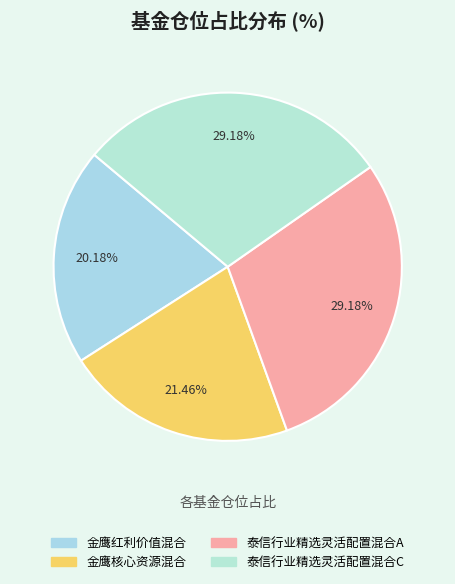

True or false: 金鹰核心资源混合 accounts for 21% of the total.

True